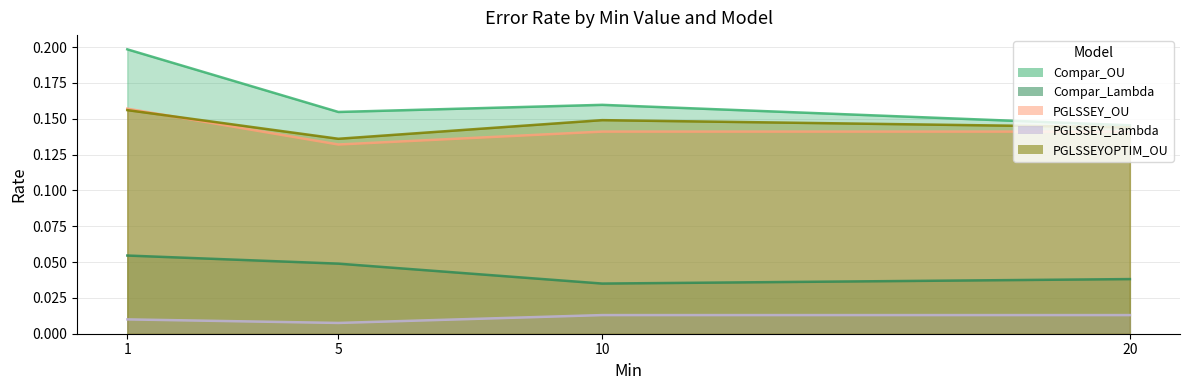

Count the number of data series in this chart.

5